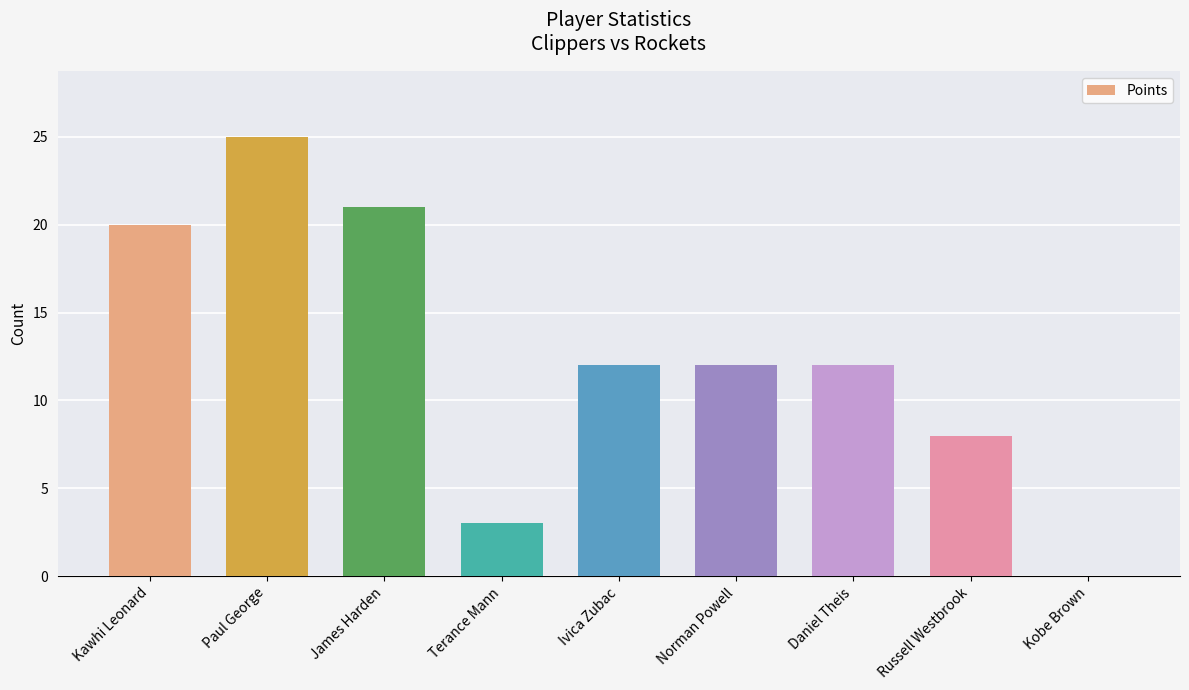

Reading left to right, extract all data points from this chart.

20	25	21	3	12	12	12	8	0